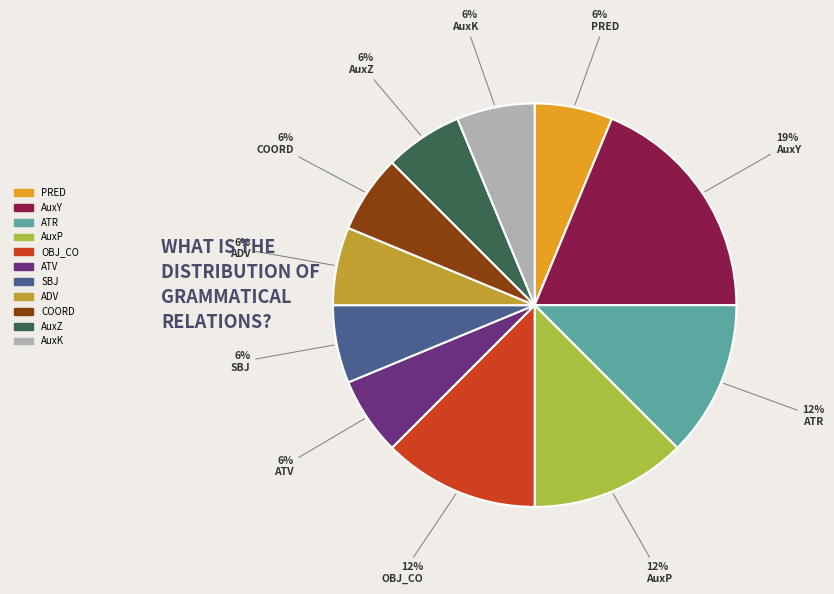

Is there a majority slice in this chart?

No